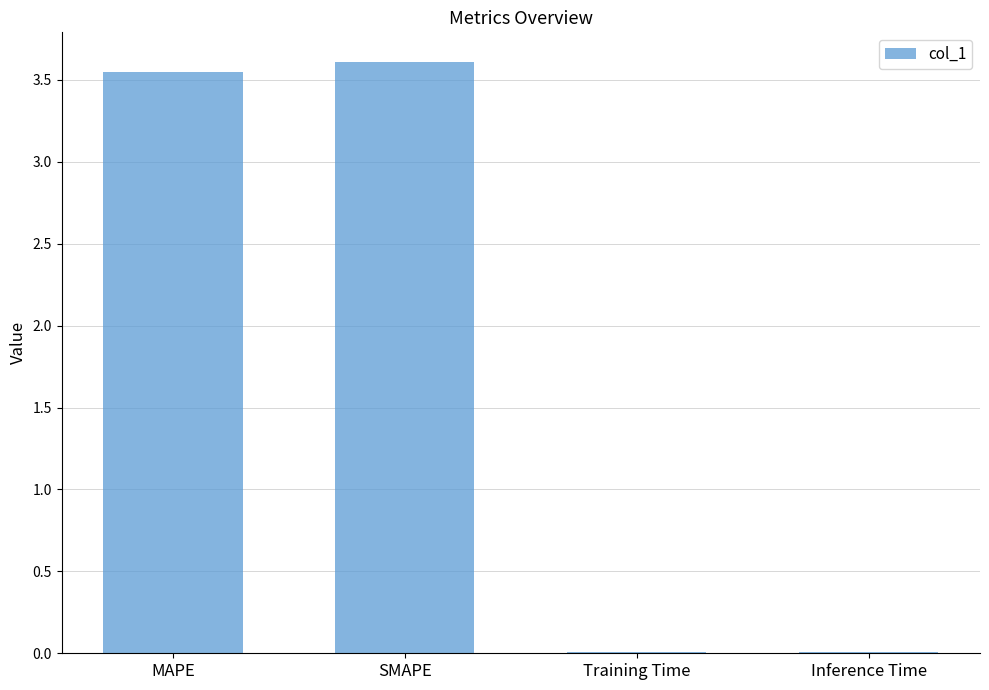

The chart shows a value of 0.0 at Training Time. True or false?

True